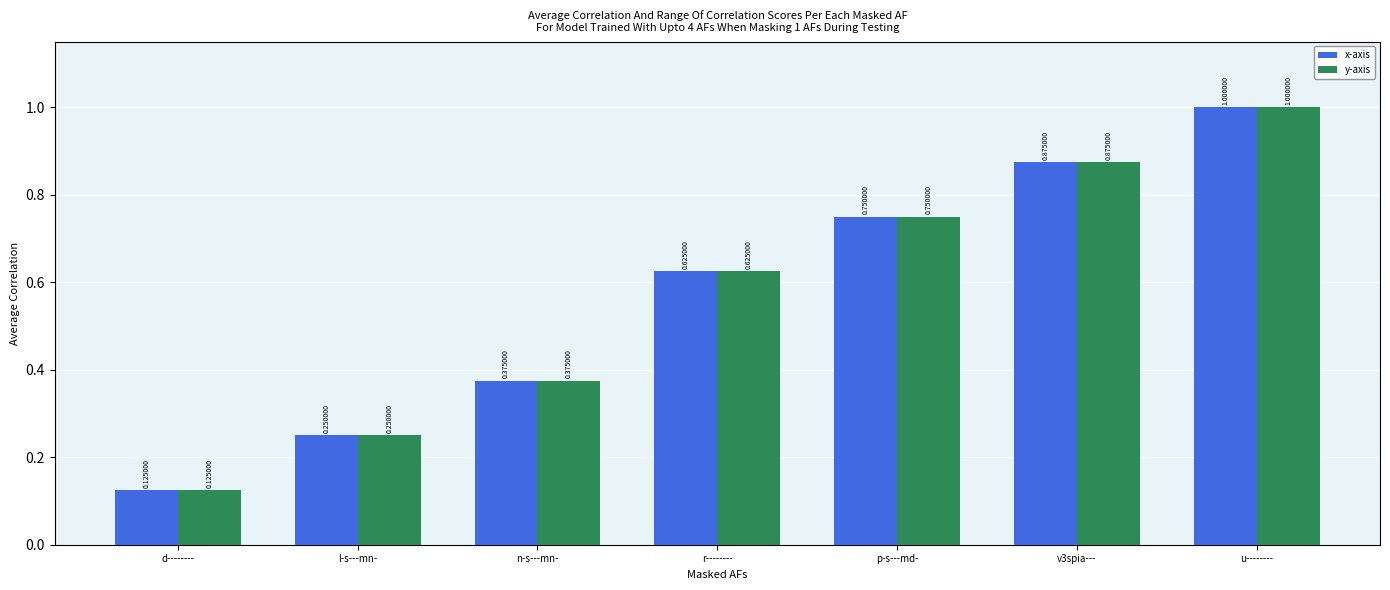

Rank the categories by x-axis value from lowest to highest.

d--------, l-s---mn-, n-s---mn-, r--------, p-s---md-, v3spia---, u--------